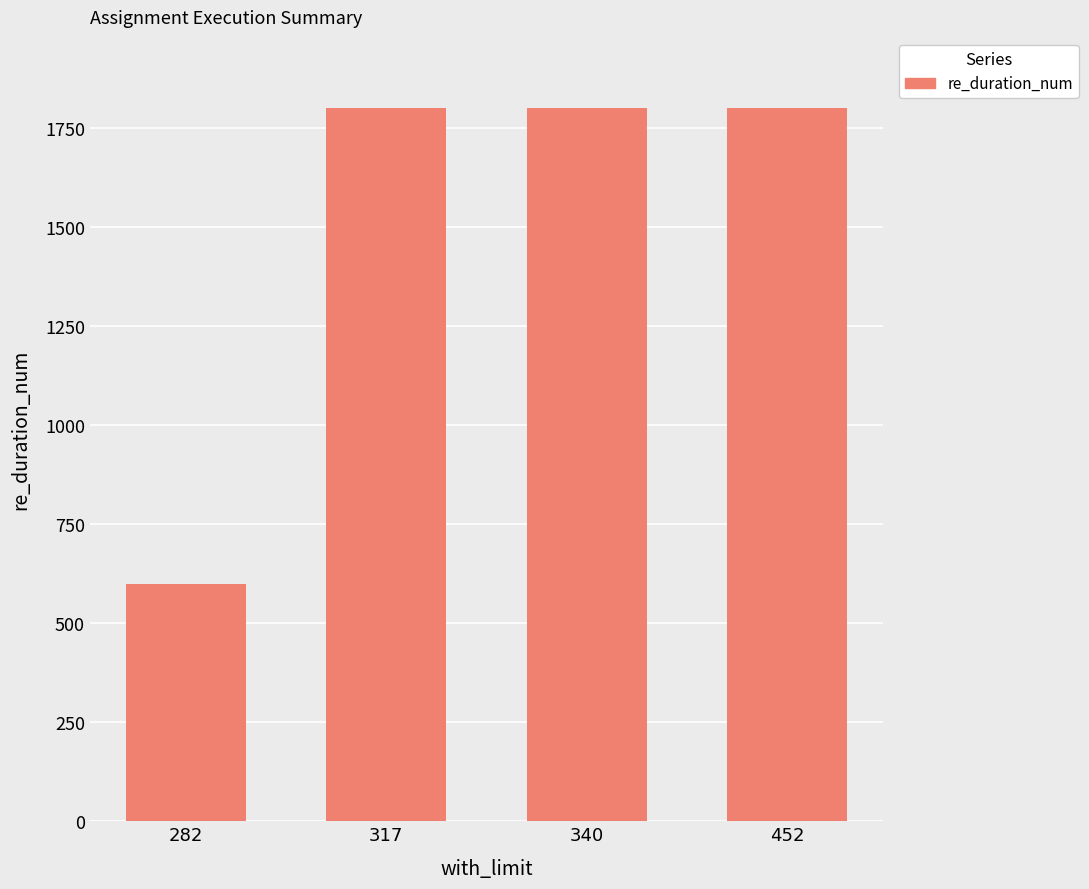

Reading left to right, extract all data points from this chart.

598.7	1800.0	1800.0	1800.0